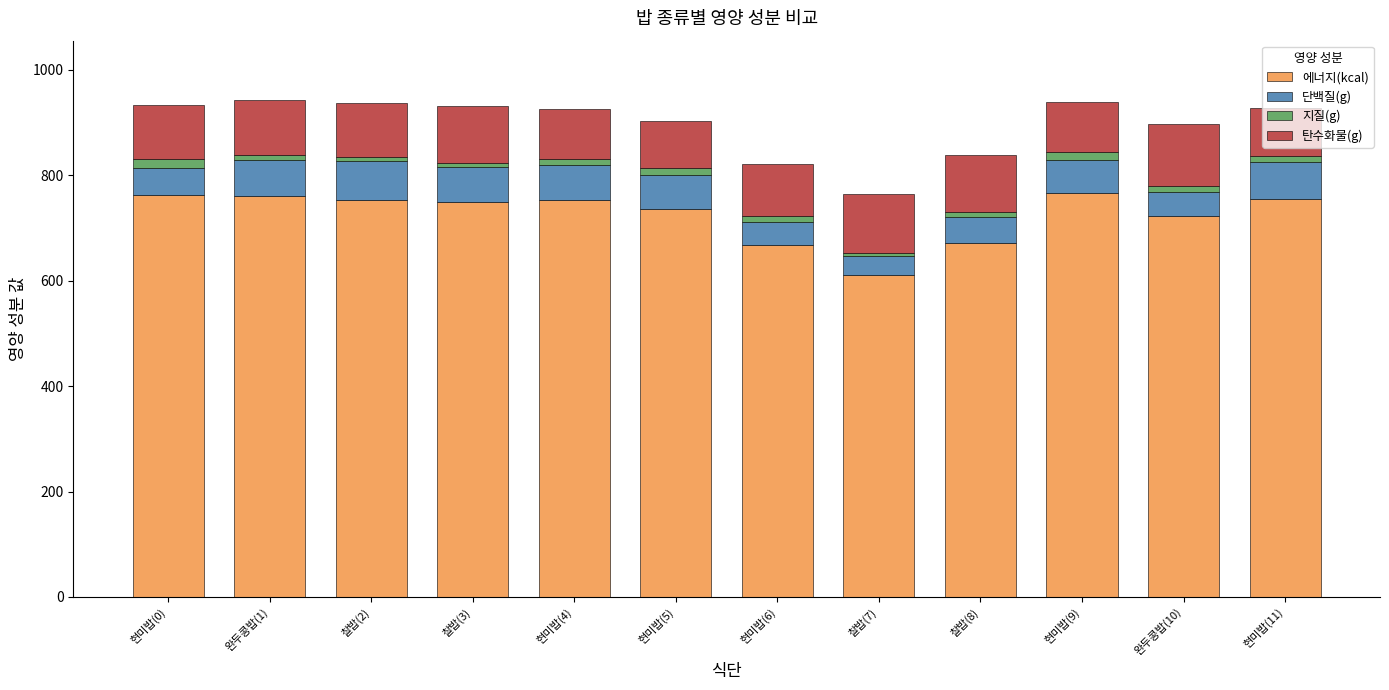

The value of 에너지(kcal) at 찰밥(7) is 611.1. True or false?

True